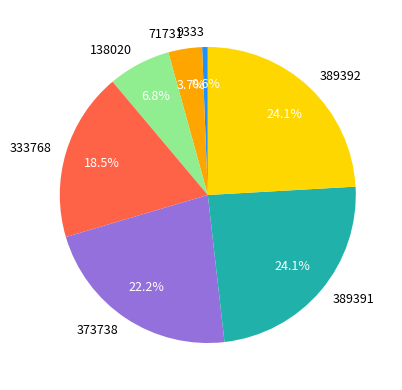

What is the ratio of the value at 389391 to the value at 138020?

3.5